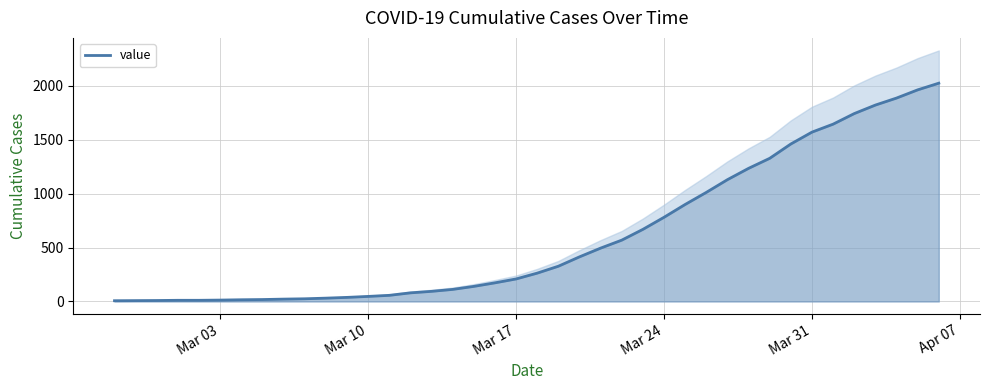

What is the maximum value for value?

2025